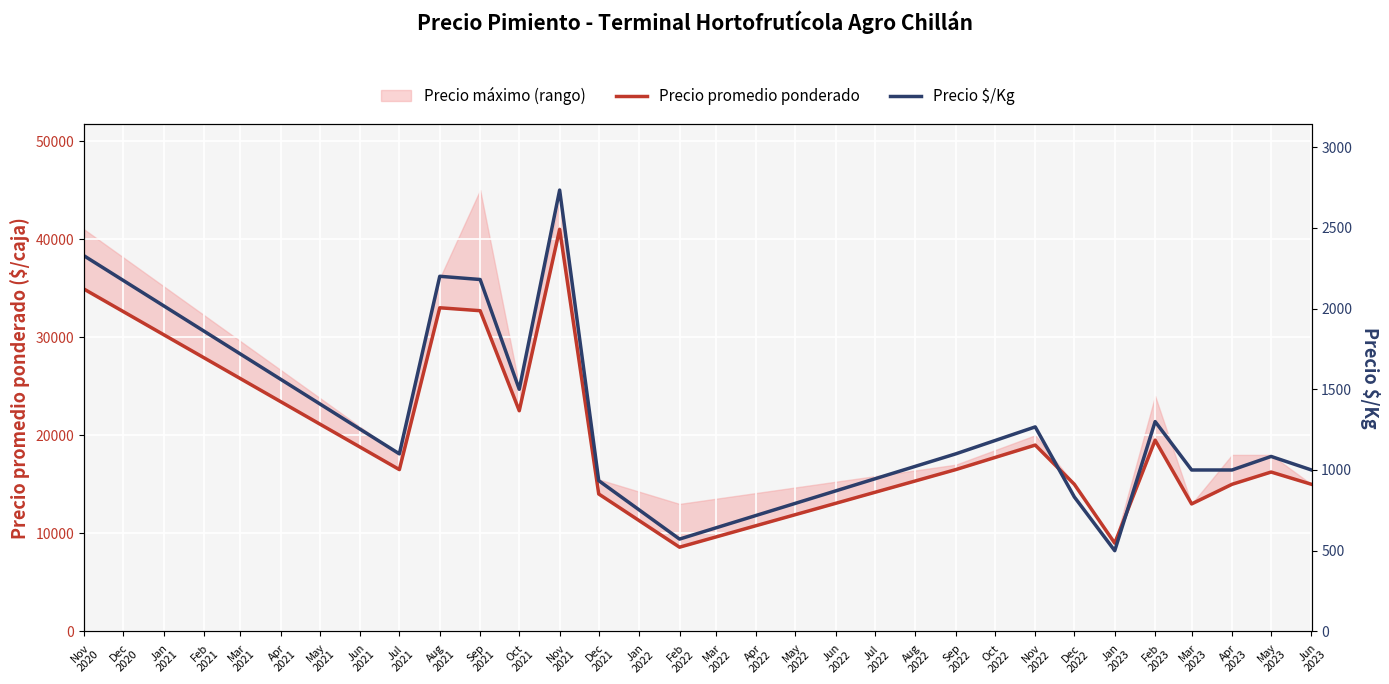

Is the value of Precio $/Kg at Mar 2023 greater than the value of Precio promedio ponderado at May 2023?

No